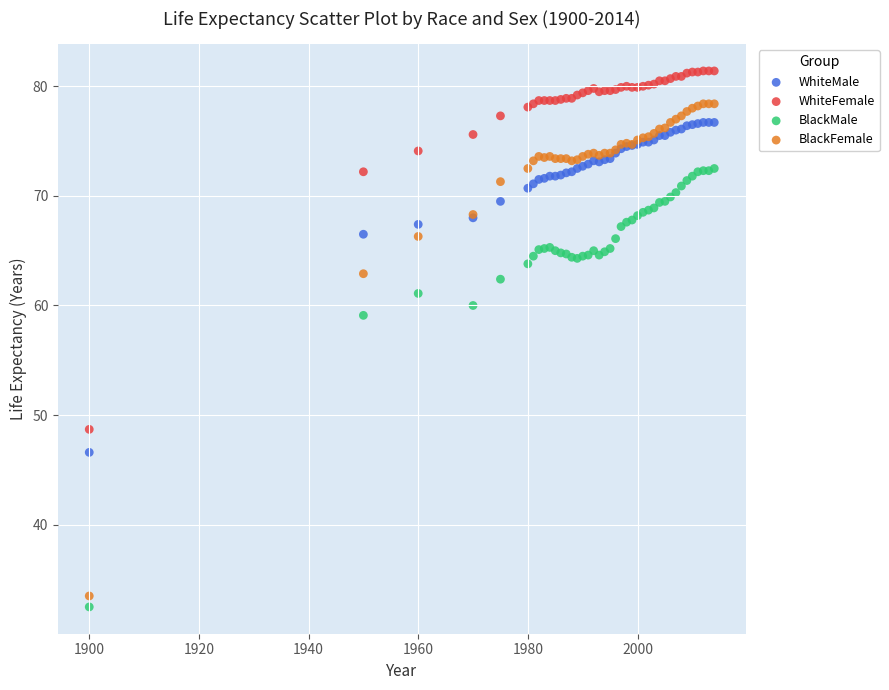

Which series reaches the minimum Y coordinate?

BlackMale